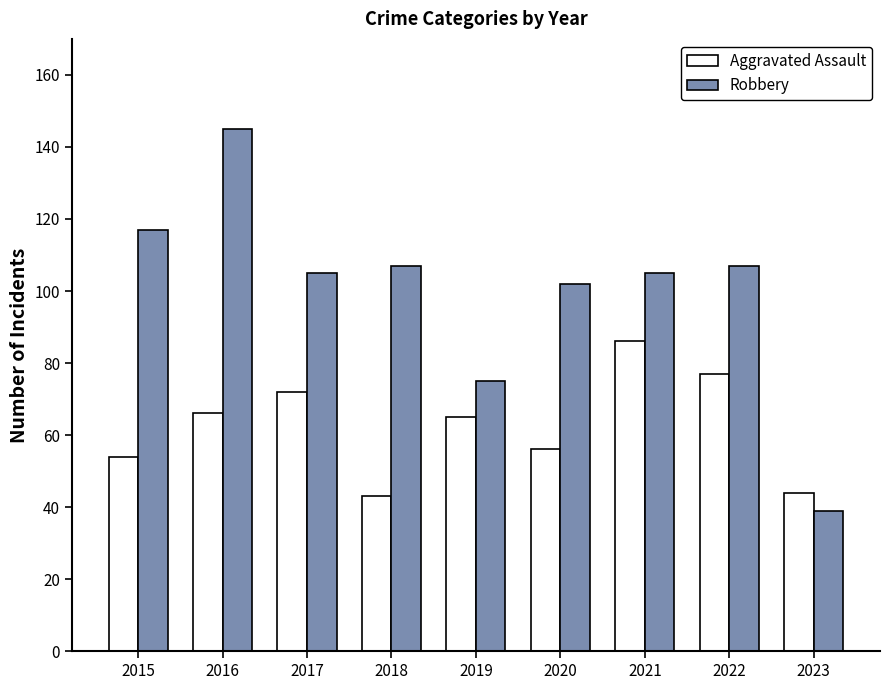

List the series in order of their peak value, highest first.

Robbery, Aggravated Assault